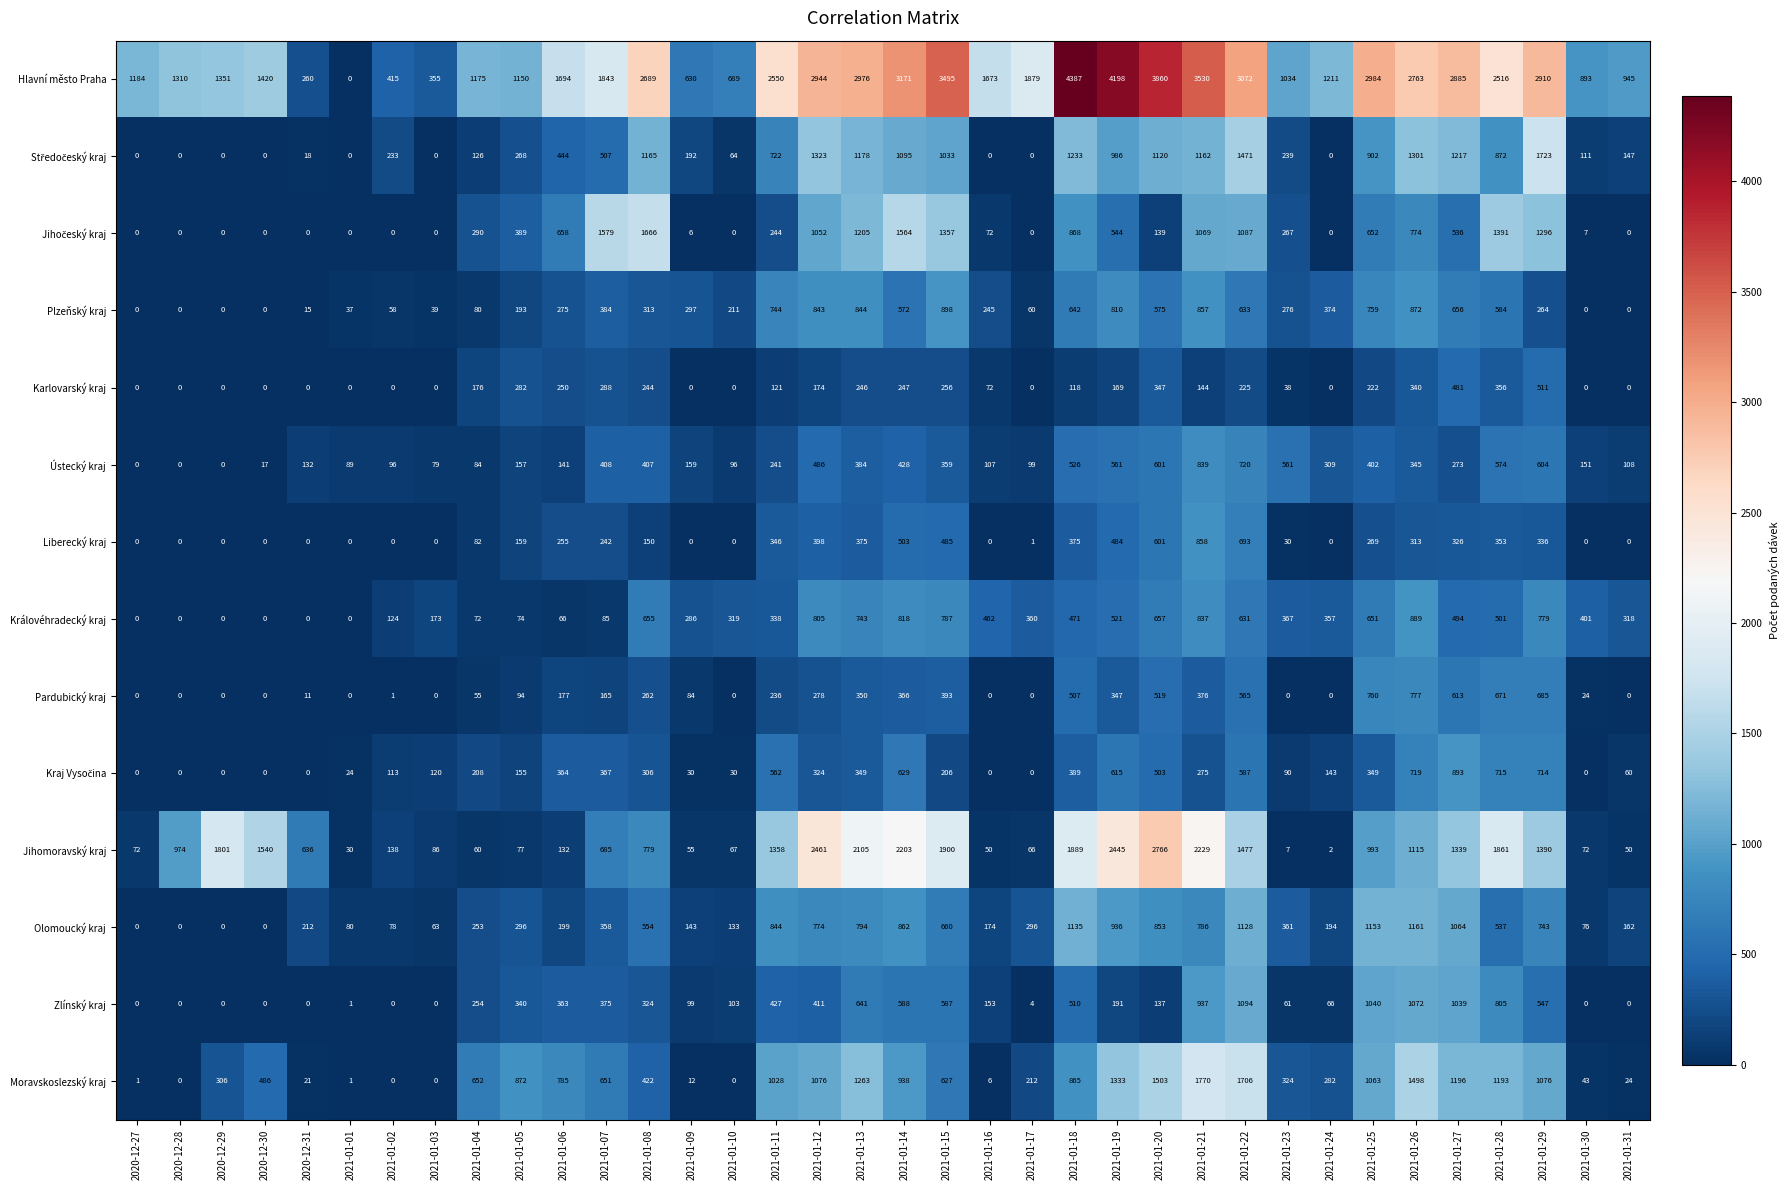

What is the total value across all series at 2021-01-10?

1712